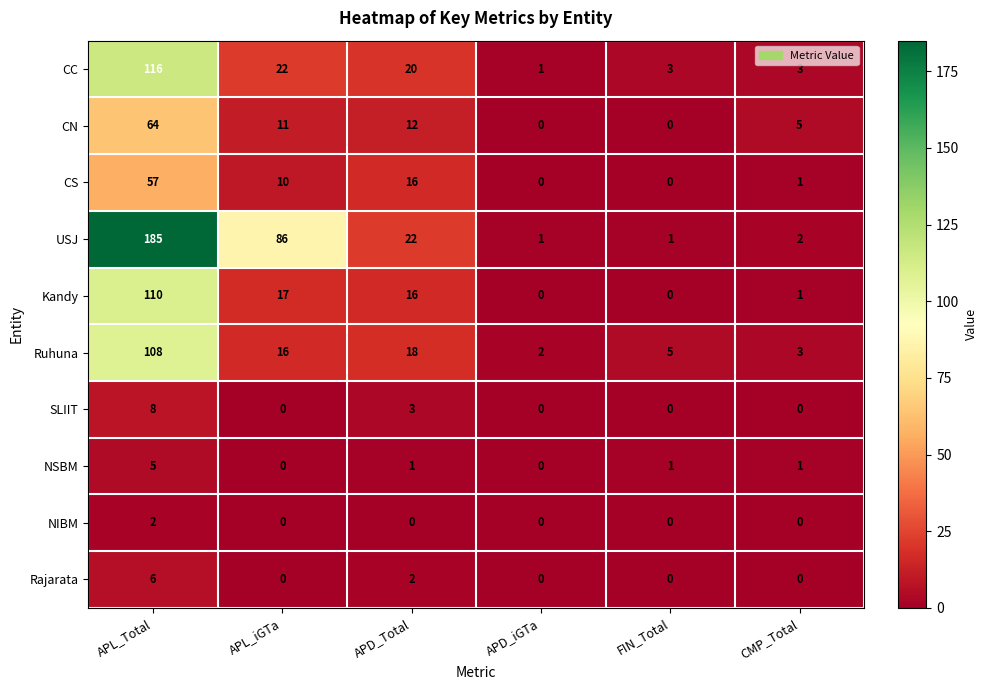

The value of Rajarata at APD_Total is 3. True or false?

False